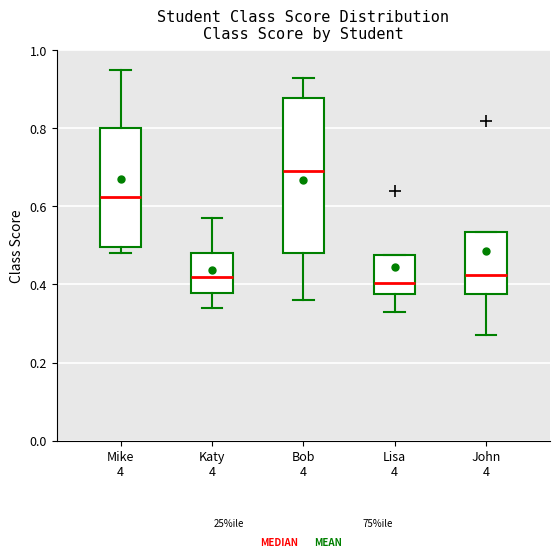

Comparing the boxes themselves (not the whiskers), which one is the tallest?

Bob 4